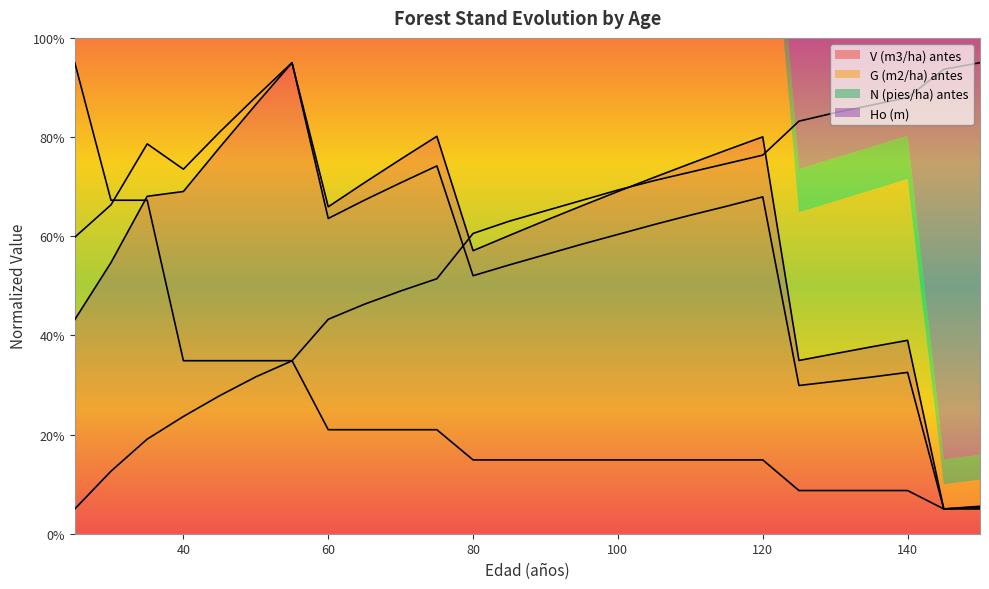

What is the value of the N (pies/ha) antes point at the 20th from the left?

14.9